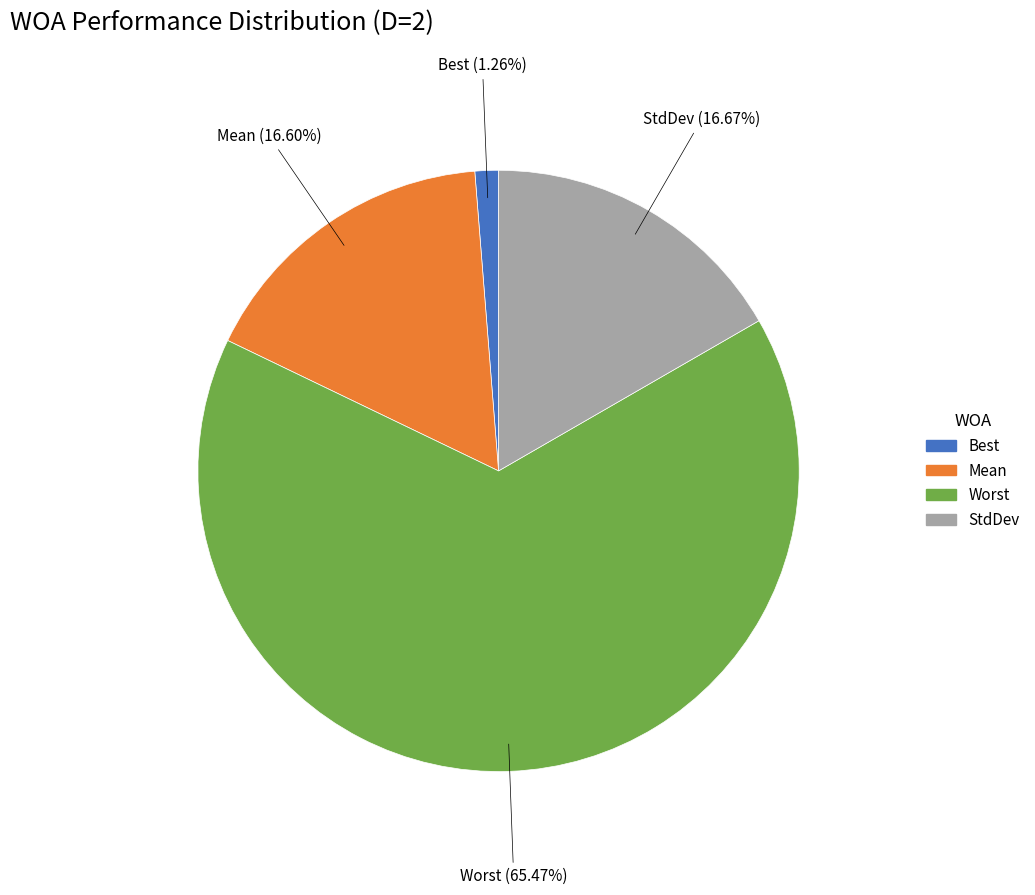

The Mean slice represents 17% of the pie. True or false?

True